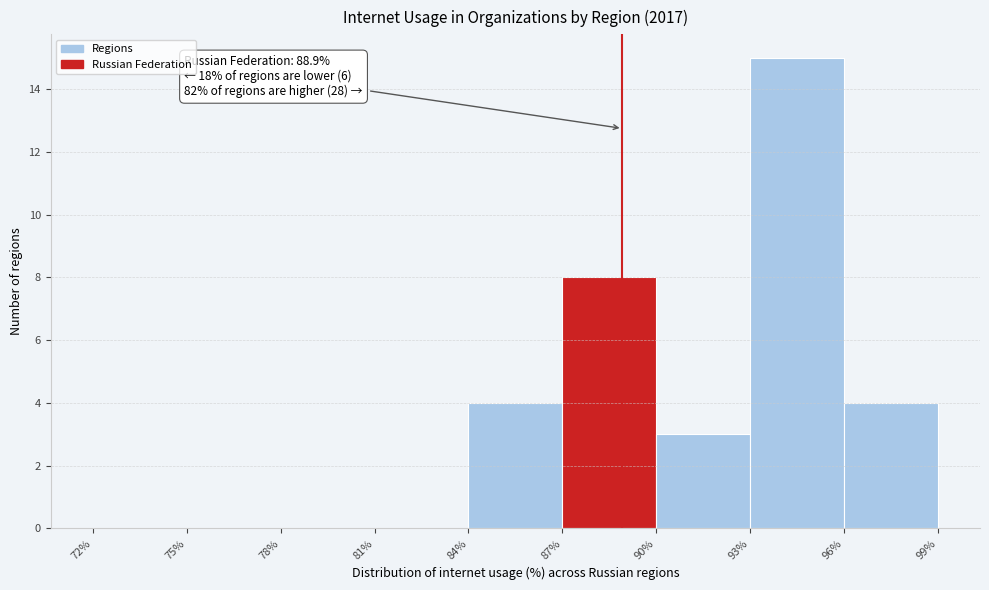

Over which range of the x-axis is the bar tallest?

93% to 96%